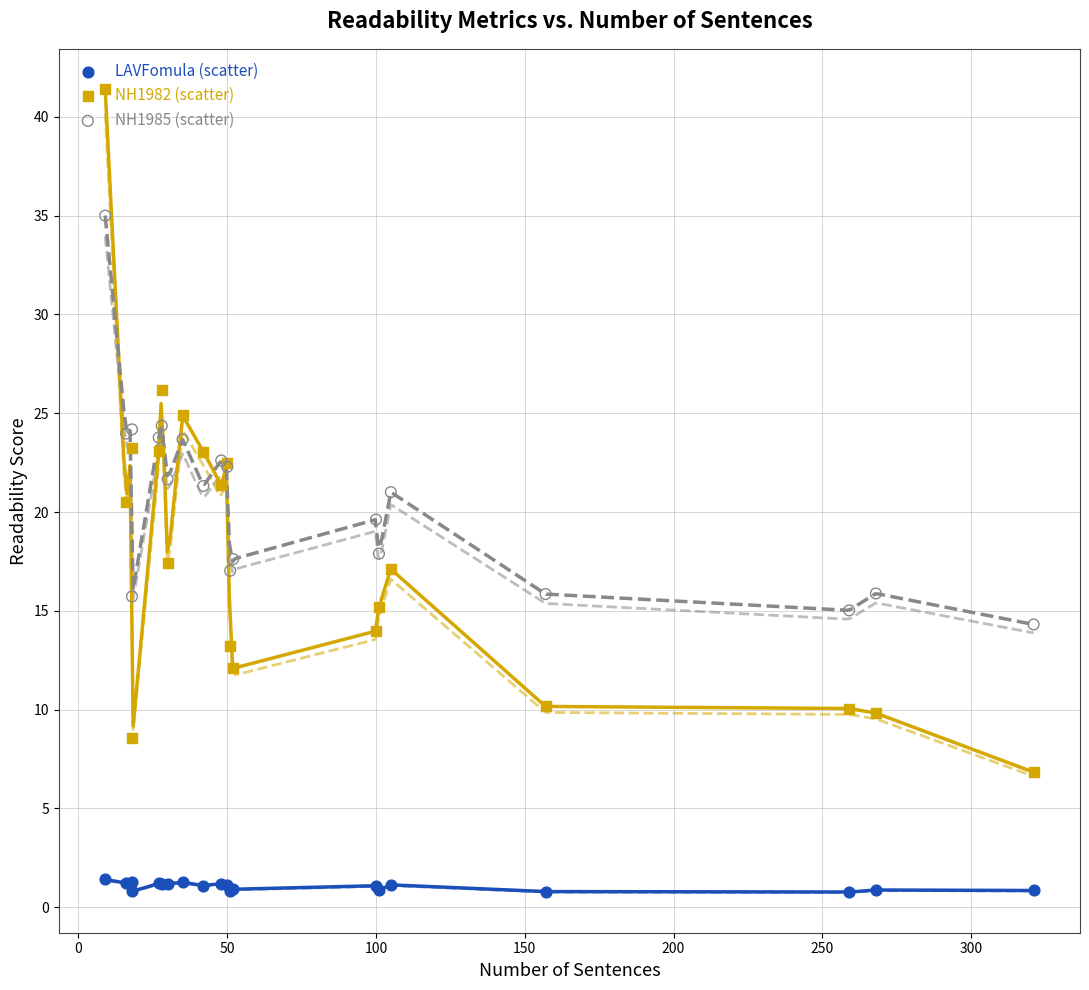

What are all the series names shown in the legend?

LAVFomula, NH1982, NH1985